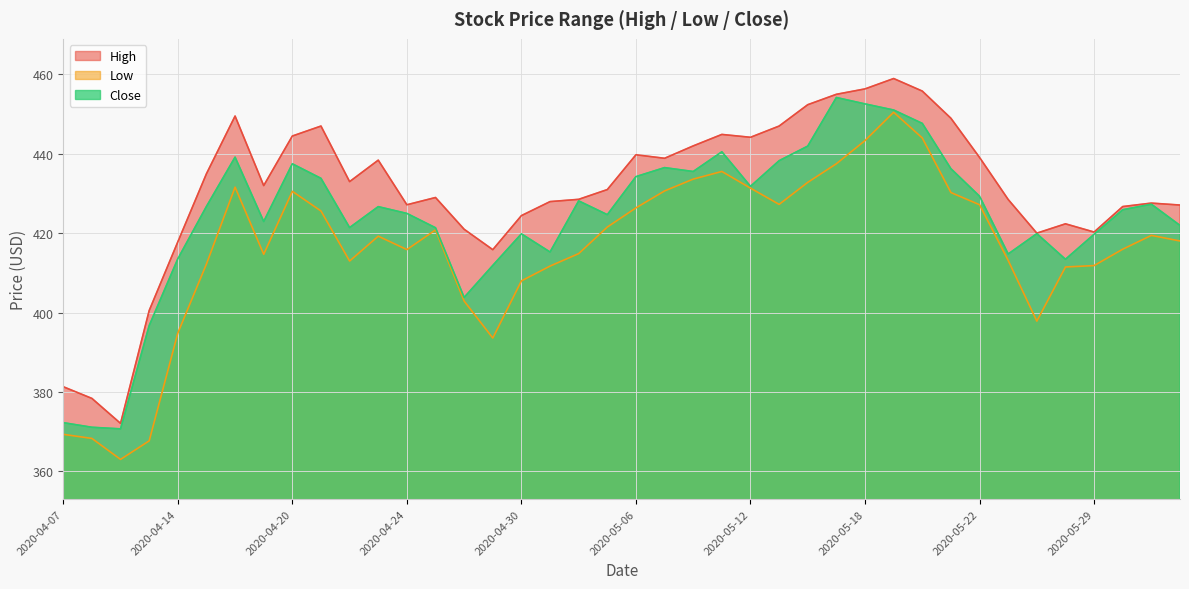

Reading left to right, transcribe all the data shown in this chart.

High: 381.3	378.4	372.1	400.5	417.8	435.0	449.5	432.0	444.5	447.0	433.0	438.4	427.2	429.0	421.0	415.9	424.4	428.0	428.5	431.0	439.8	438.9	442.0	444.9	444.2	447.0	452.4	455.0	456.4	459.0	455.8	449.0	439.1	428.5	420.0	422.4	420.3	426.7	427.6	427.1
Low: 369.3	368.3	363.0	367.7	394.9	412.2	431.6	414.7	430.6	425.6	413.0	419.3	415.9	420.8	402.9	393.6	408.0	411.7	414.9	421.6	426.4	430.7	433.6	435.6	431.4	427.3	432.8	437.5	443.4	450.5	444.0	430.2	427.2	413.1	397.9	411.5	411.9	416.0	419.5	418.0
Close: 372.3	371.1	370.7	396.7	413.5	426.8	439.2	423.0	437.5	433.8	421.4	426.7	425.0	421.4	403.8	411.9	419.9	415.3	428.1	424.7	434.3	436.5	435.5	440.5	431.8	438.3	442.0	454.2	452.6	451.0	447.7	436.2	429.3	414.8	419.9	413.4	419.7	425.9	427.3	422.0